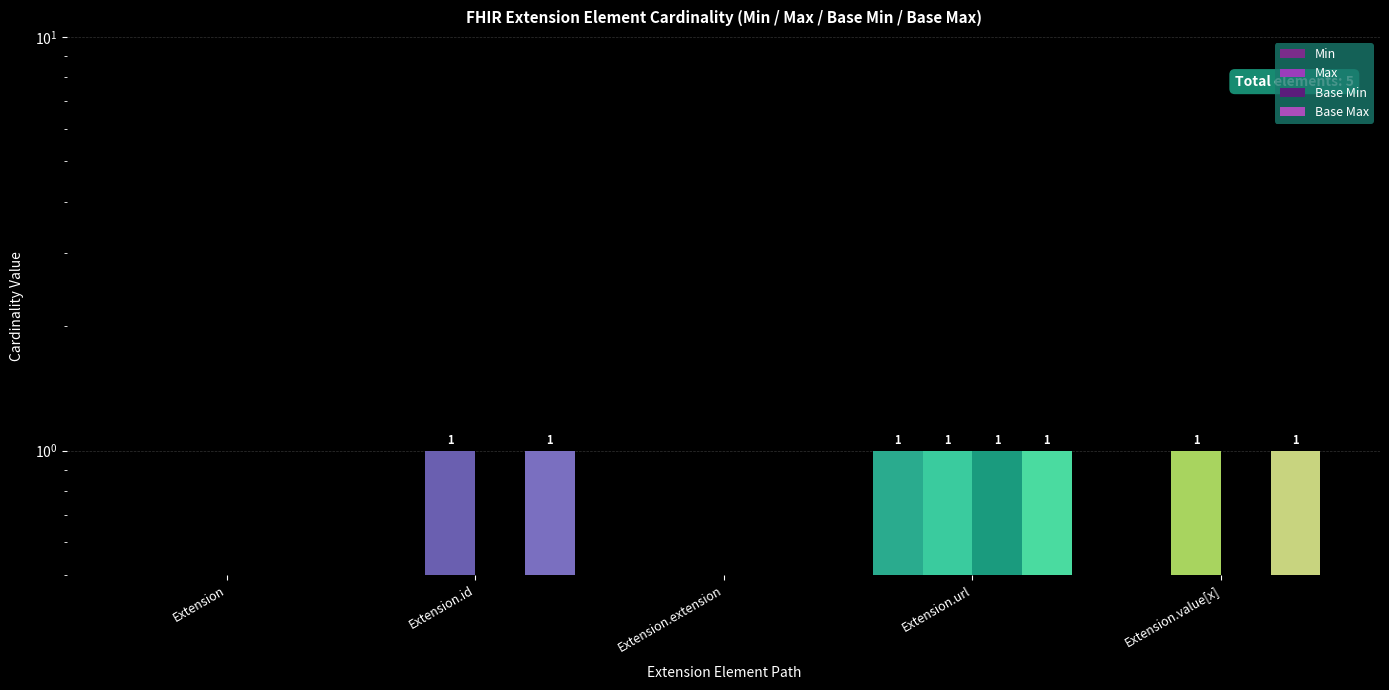

True or false: Min has a value of 0 at Extension.value[x].

True